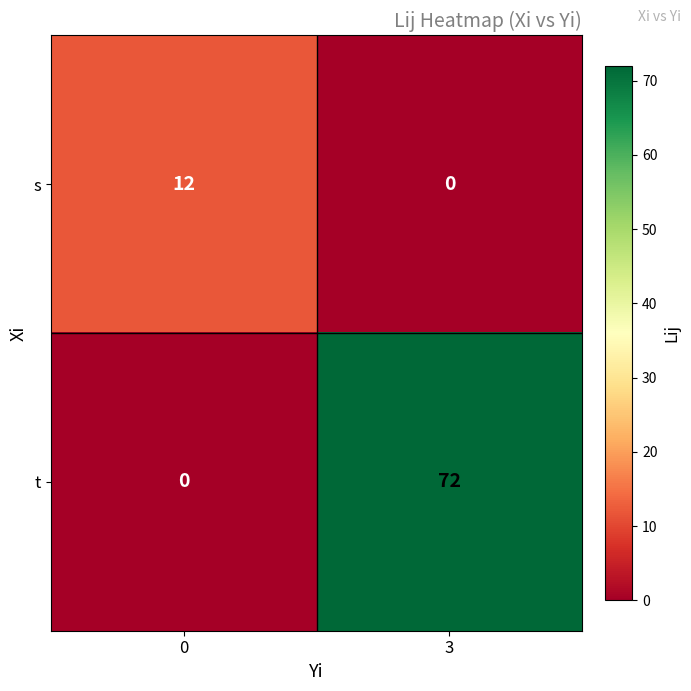

What is the sum of the t values at 0 and 3?

72